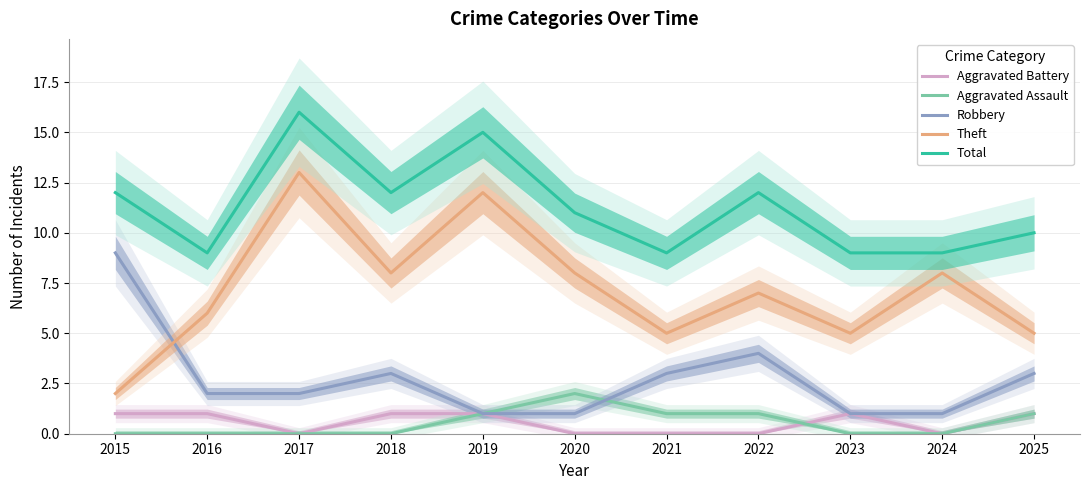

True or false: Aggravated Battery has a value of 0 at 2019.

False